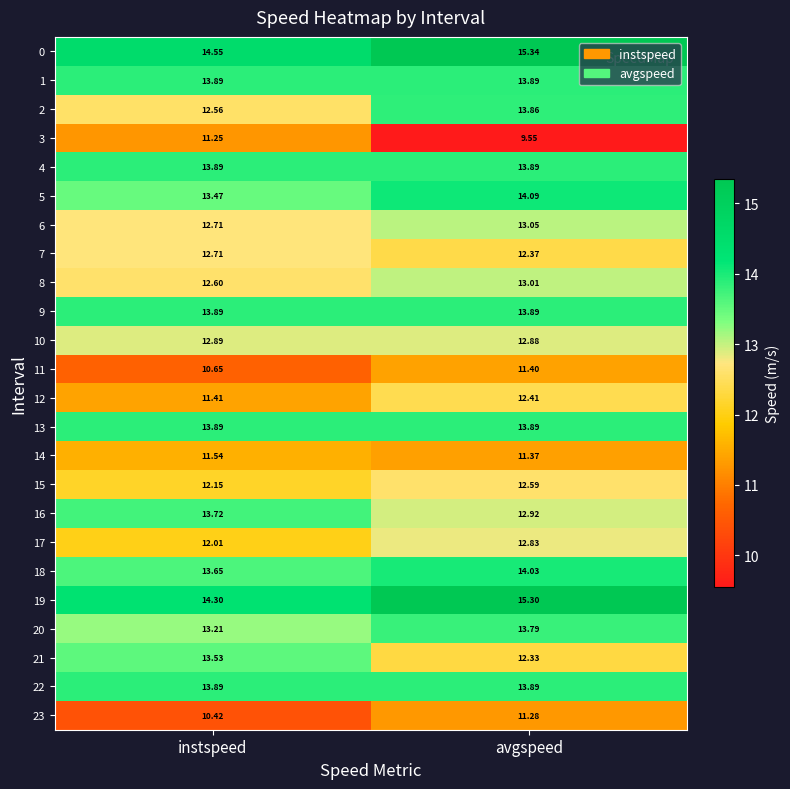

Where is 15 nearest to the value 12?

instspeed